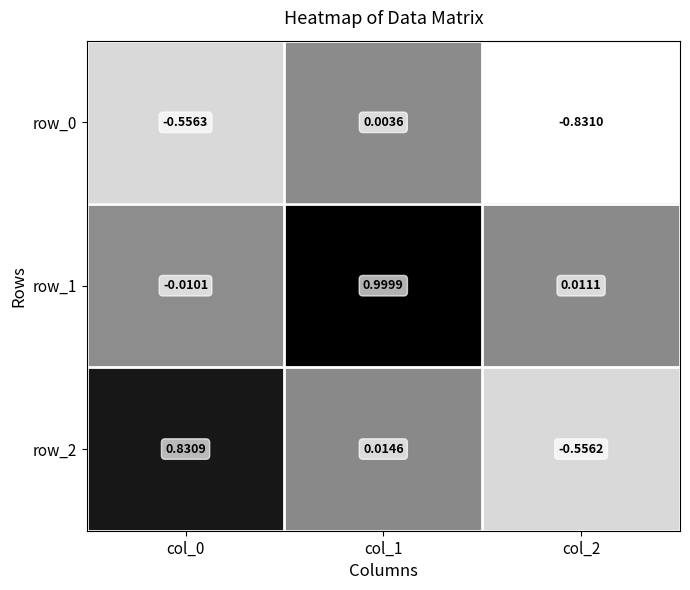

What is the total value across all series at col_2?

-1.4